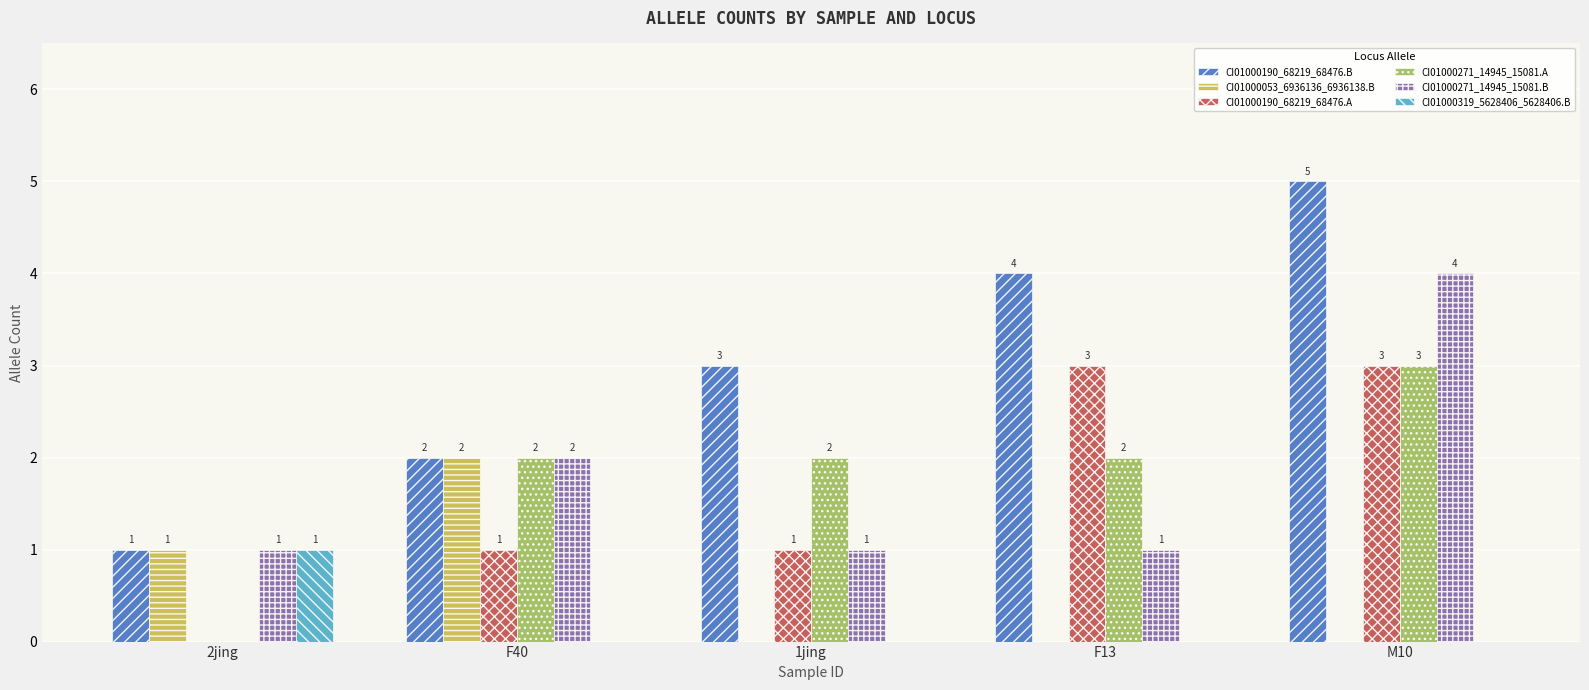

How many data points does each series have?

5